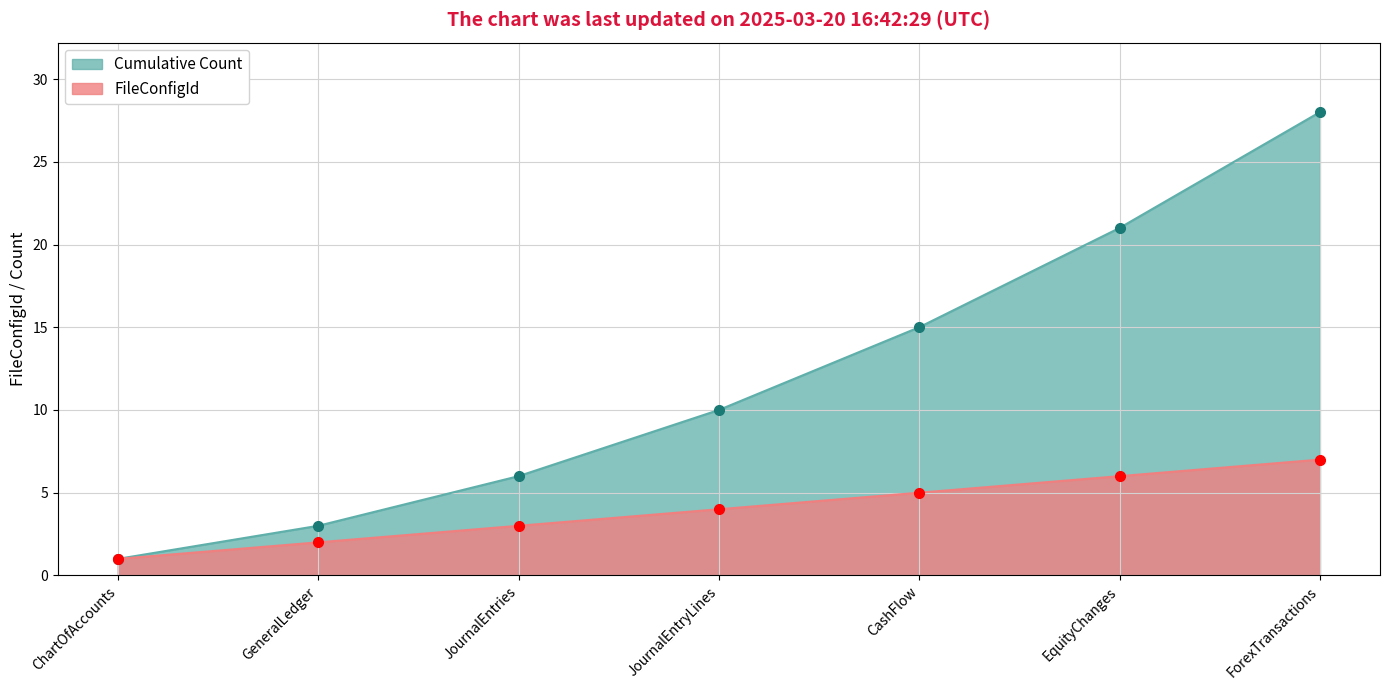

What is the value of the Cumulative Count point at the 6th from the left?

21